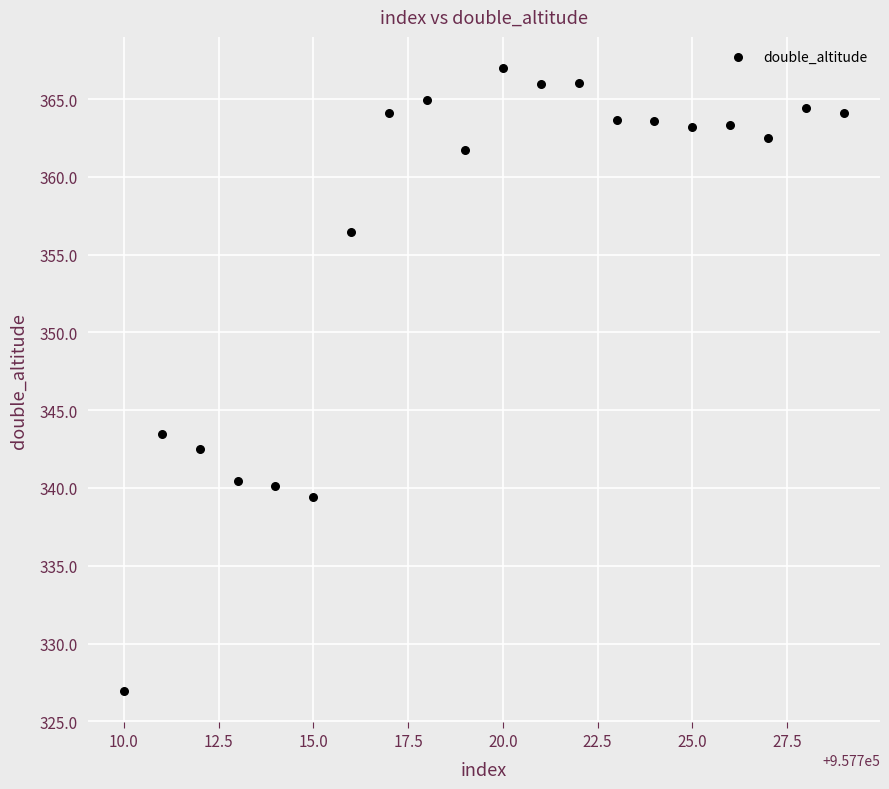

What Y value in the scatter plot is closest to 346?

343.4